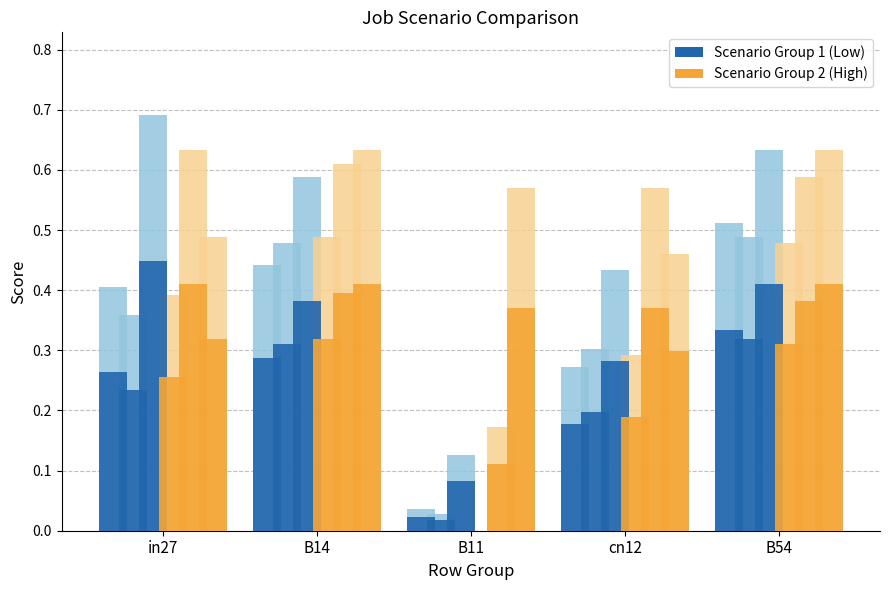

What is the greatest value displayed?

0.7